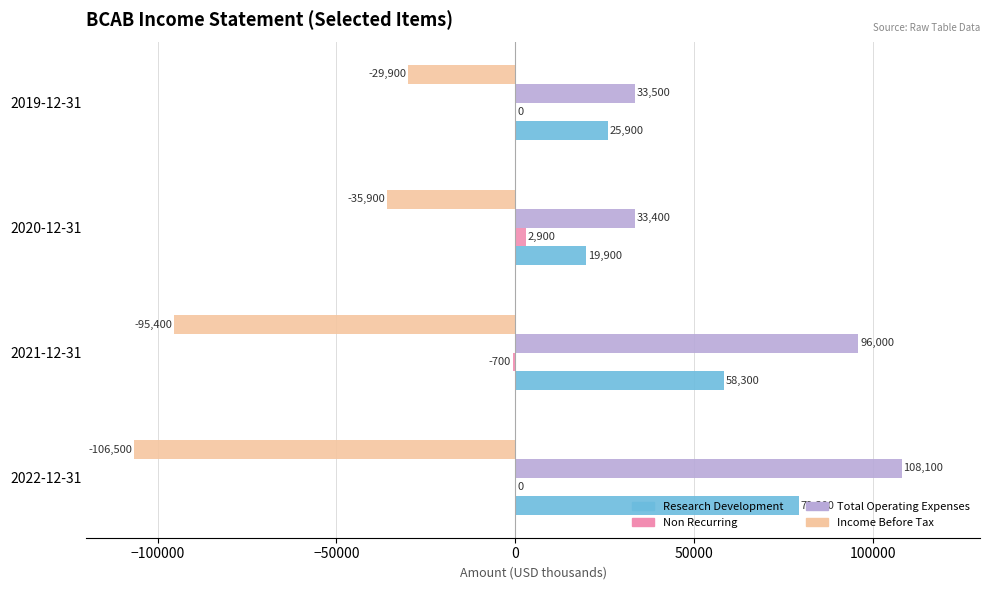

What is the average value of the Research Development series?

45850